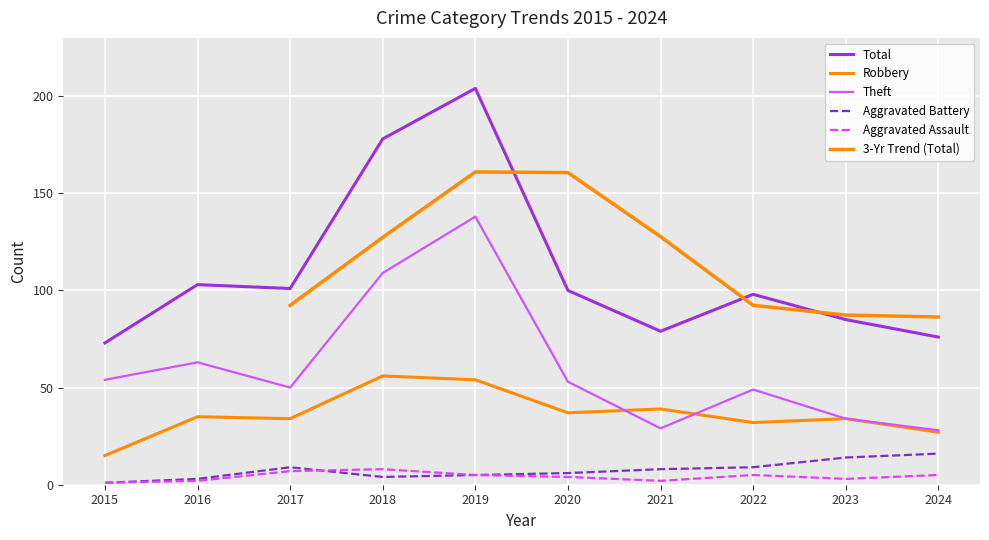

What is the value of the Theft point at the 7th from the left?

29